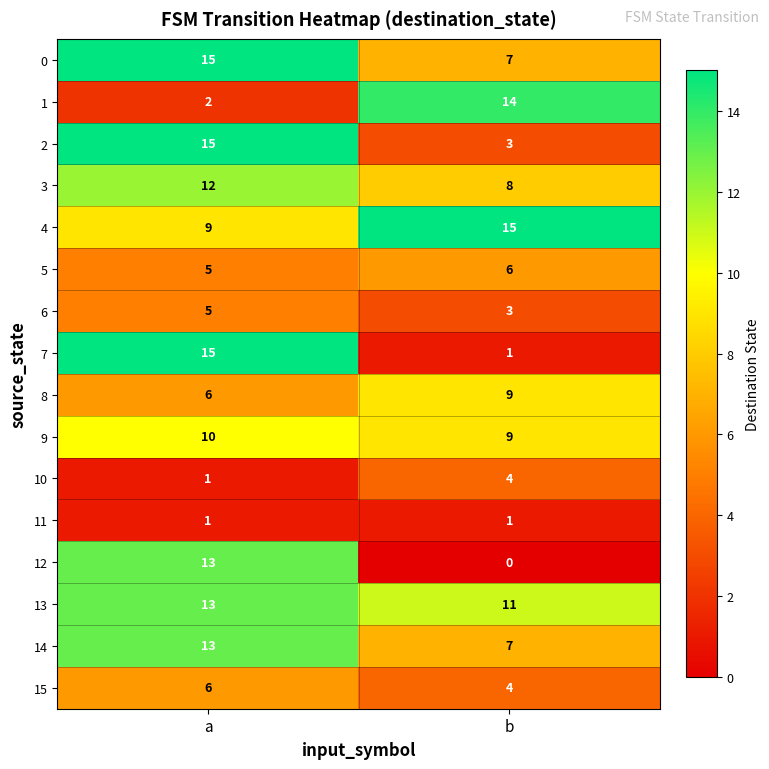

What is the spread (max minus min) of values at a?

14